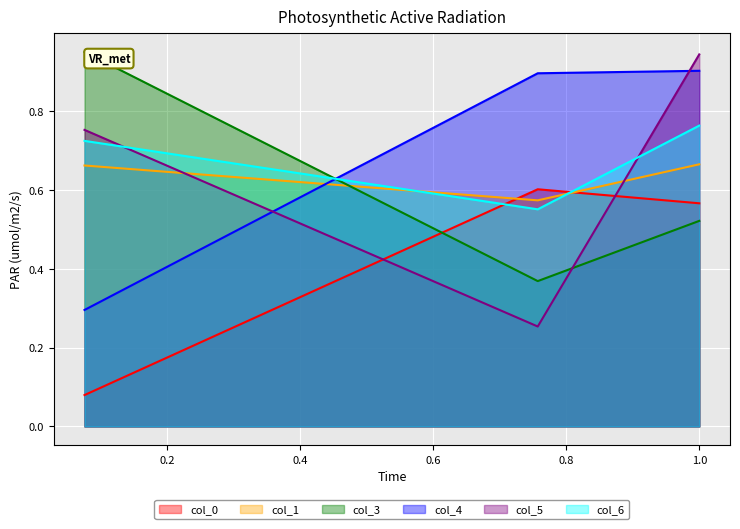

Reading left to right, list all the values displayed in this chart.

col_0: col_0=0.1	col_1=0.6	col_3=0.6
col_1: col_0=0.7	col_1=0.6	col_3=0.7
col_3: col_0=0.9	col_1=0.4	col_3=0.5
col_4: col_0=0.3	col_1=0.9	col_3=0.9
col_5: col_0=0.8	col_1=0.3	col_3=0.9
col_6: col_0=0.7	col_1=0.6	col_3=0.8